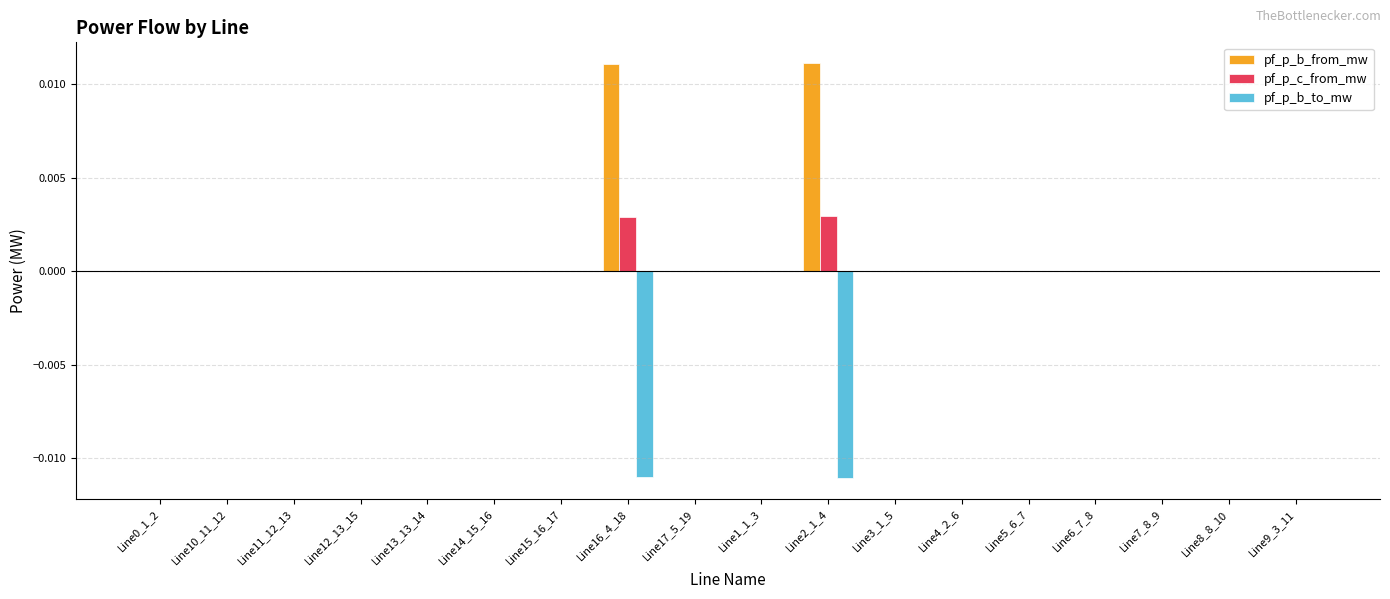

Is the value of pf_p_c_from_mw at Line1_1_3 greater than the value of pf_p_b_from_mw at Line2_1_4?

No